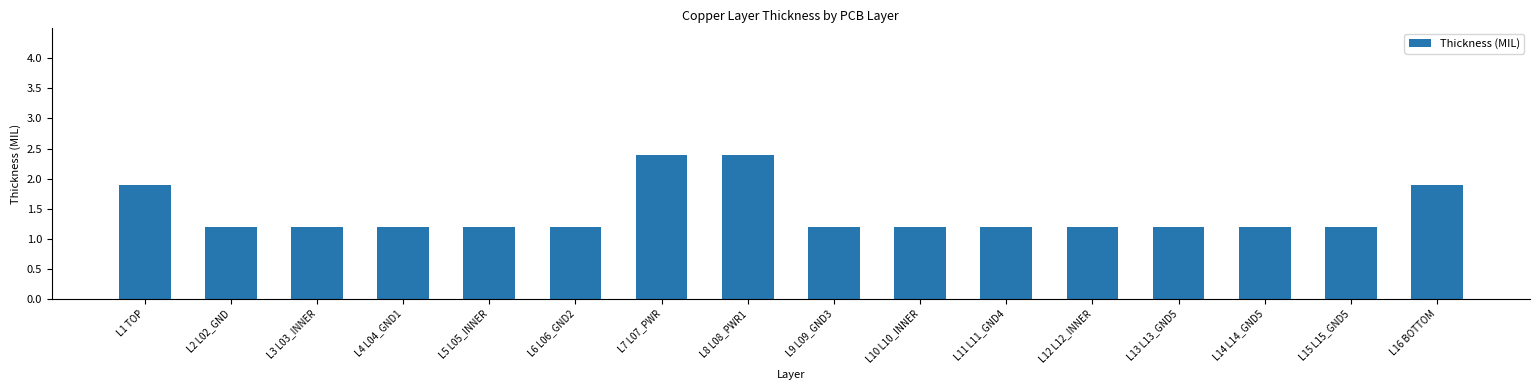

What is the difference between the maximum and second lowest values?

1.2